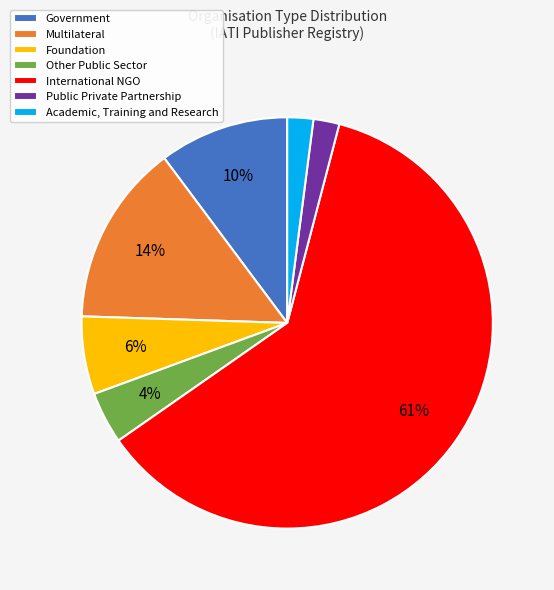

The Multilateral slice represents 5% of the pie. True or false?

False